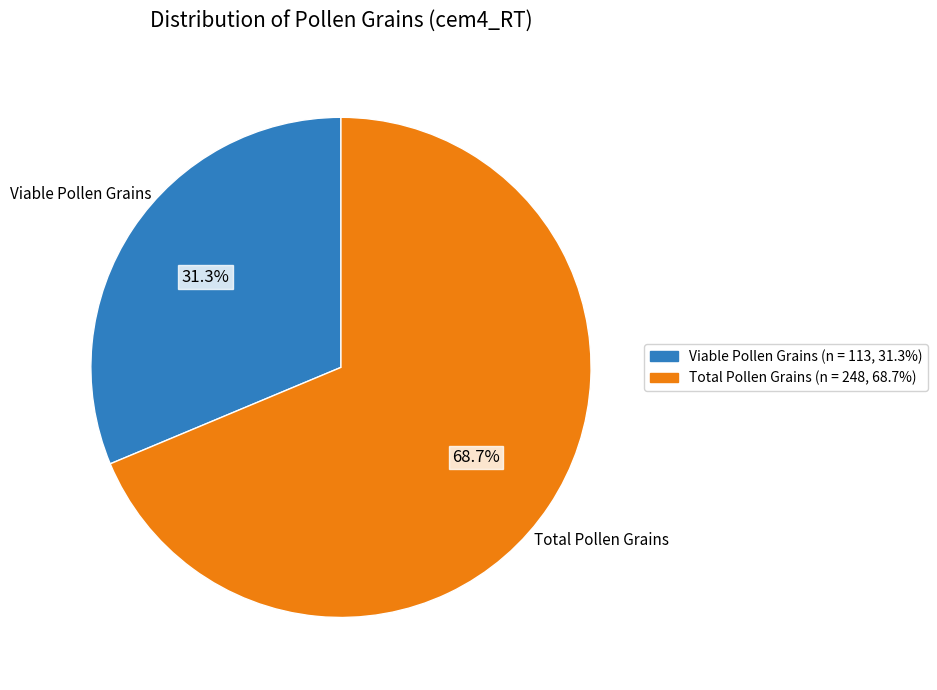

How many segments does this pie chart have?

2